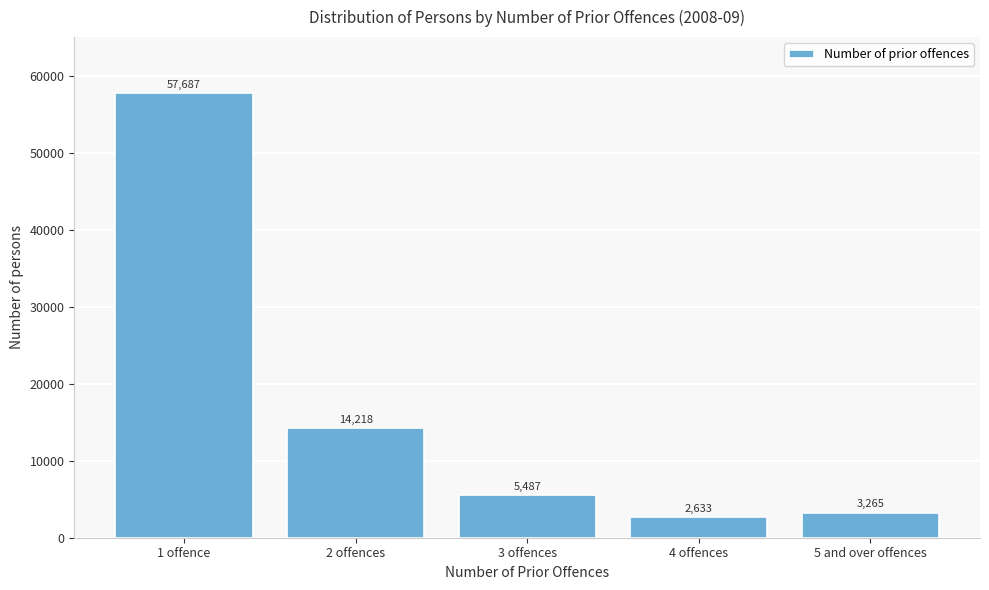

Reading left to right, list all the values displayed in this chart.

1 offence=57687	2 offences=14218	3 offences=5487	4 offences=2633	5 and over offences=3265